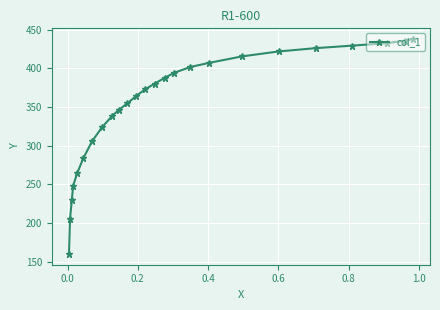

What is the maximum value shown in the chart?

438.0